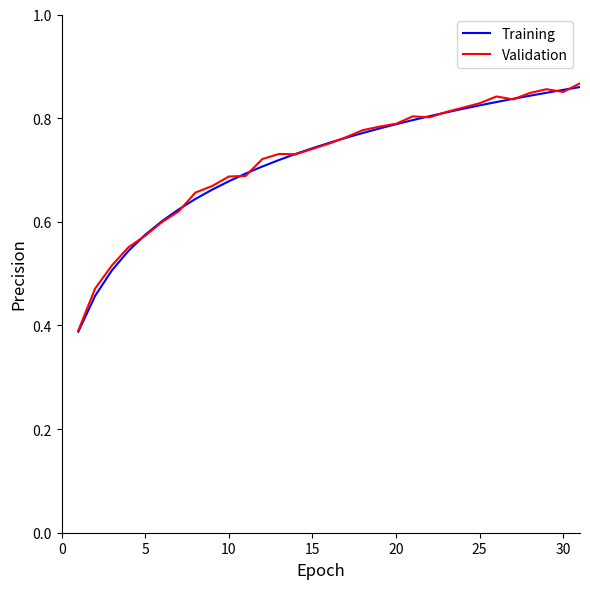

Reading right to left, extract all data points from this chart.

Training: 0.9	0.9	0.8	0.8	0.8	0.8	0.8	0.8	0.8	0.8	0.8	0.8	0.8	0.8	0.8	0.8	0.7	0.7	0.7	0.7	0.7	0.7	0.7	0.6	0.6	0.6	0.6	0.5	0.5	0.5	0.4
Validation: 0.9	0.9	0.9	0.8	0.8	0.8	0.8	0.8	0.8	0.8	0.8	0.8	0.8	0.8	0.8	0.8	0.7	0.7	0.7	0.7	0.7	0.7	0.7	0.7	0.6	0.6	0.6	0.6	0.5	0.5	0.4